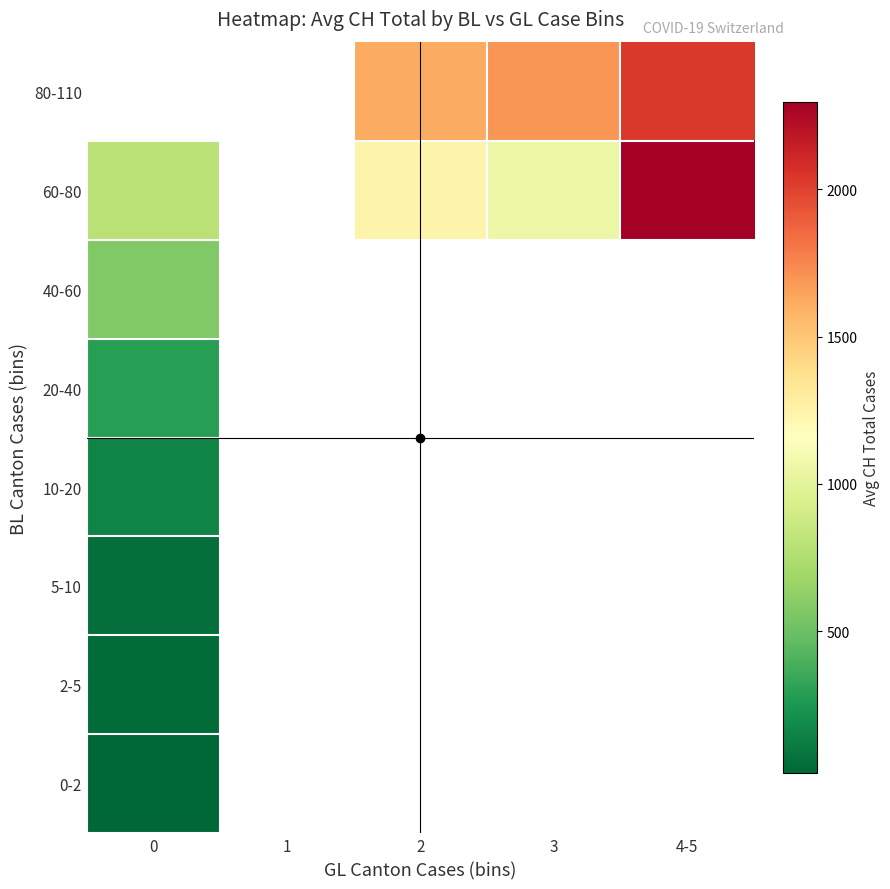

Which category has the highest value across all series?

4-5